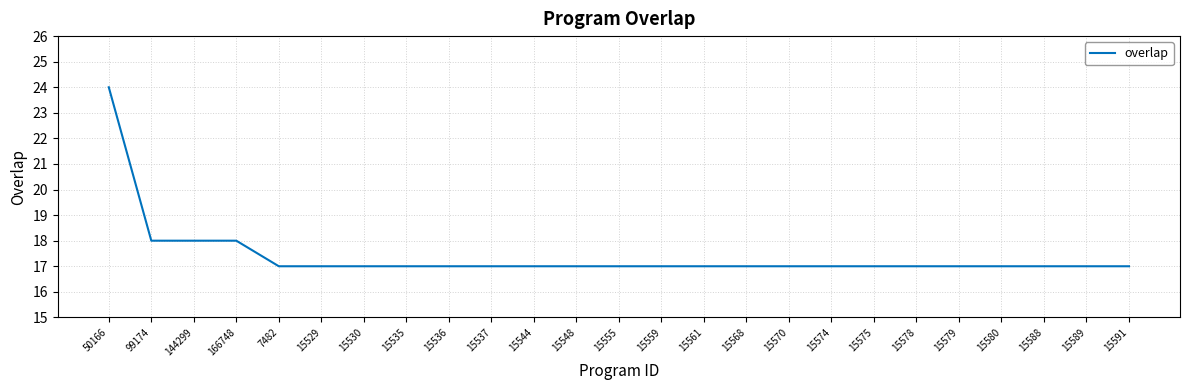

Which label corresponds to the largest value in the chart?

50166